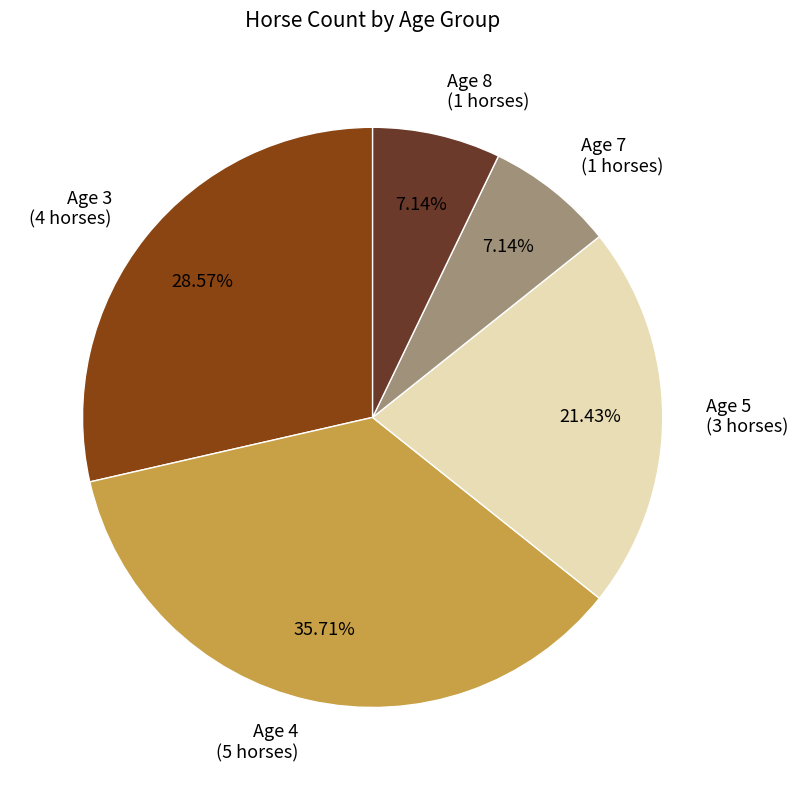

Is there a majority slice in this chart?

No